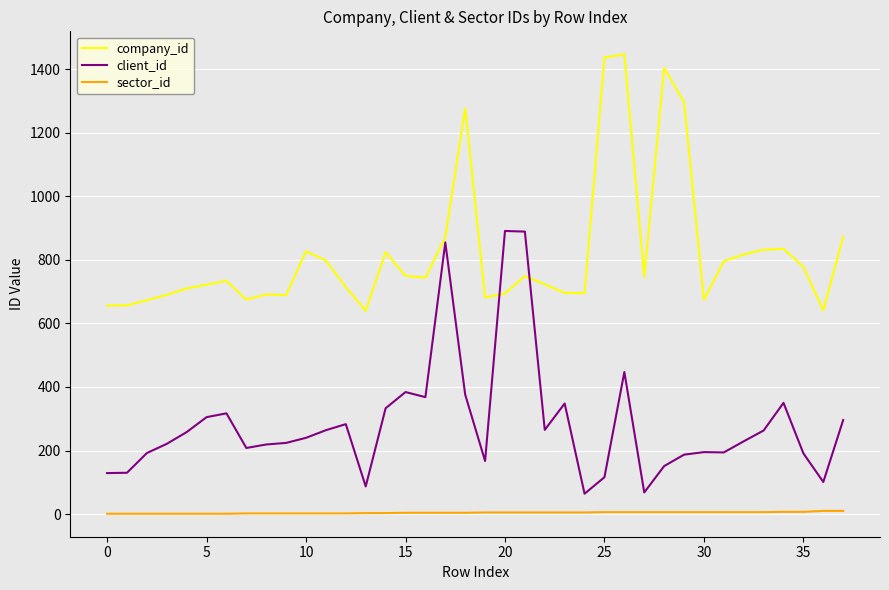

Which series has the largest total across all categories?

company_id